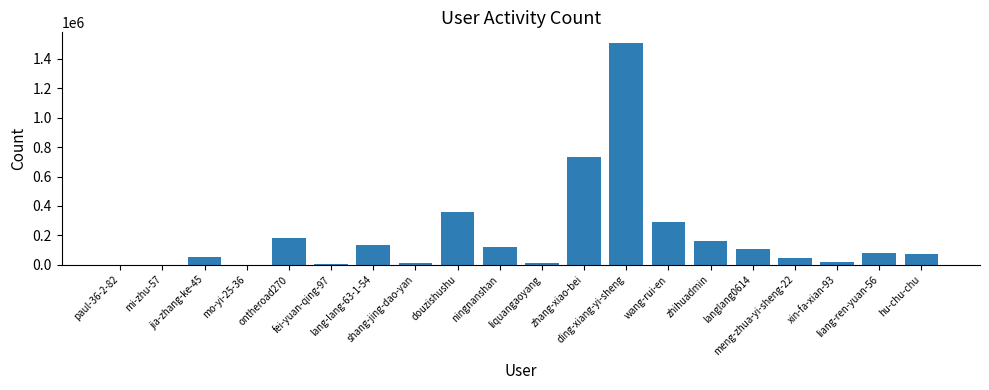

What is the sum of all values?

3893010